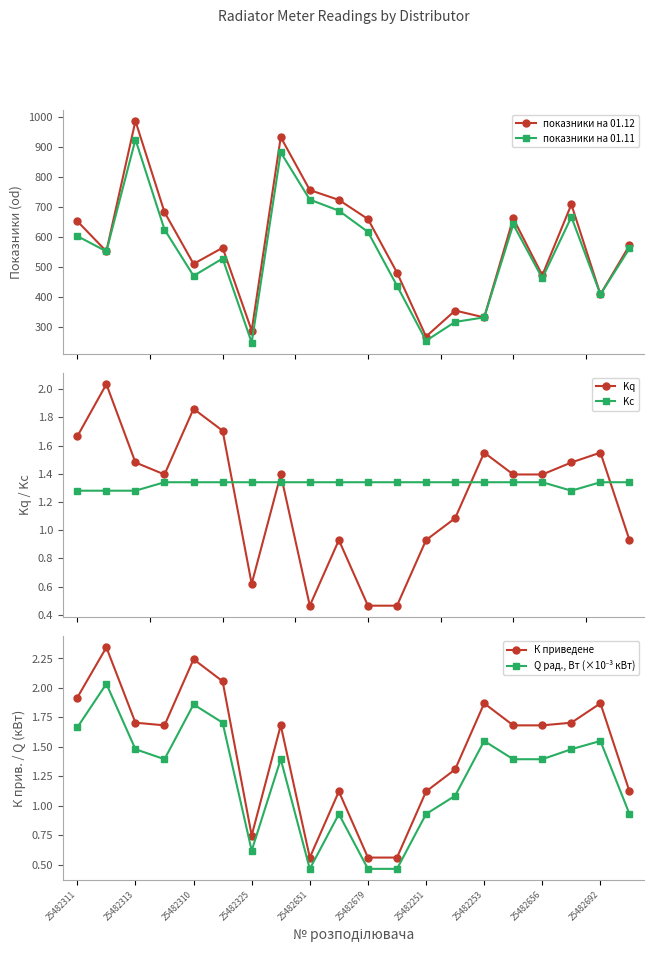

True or false: показники на 01.11 and показники на 01.12 cross at least once.

False